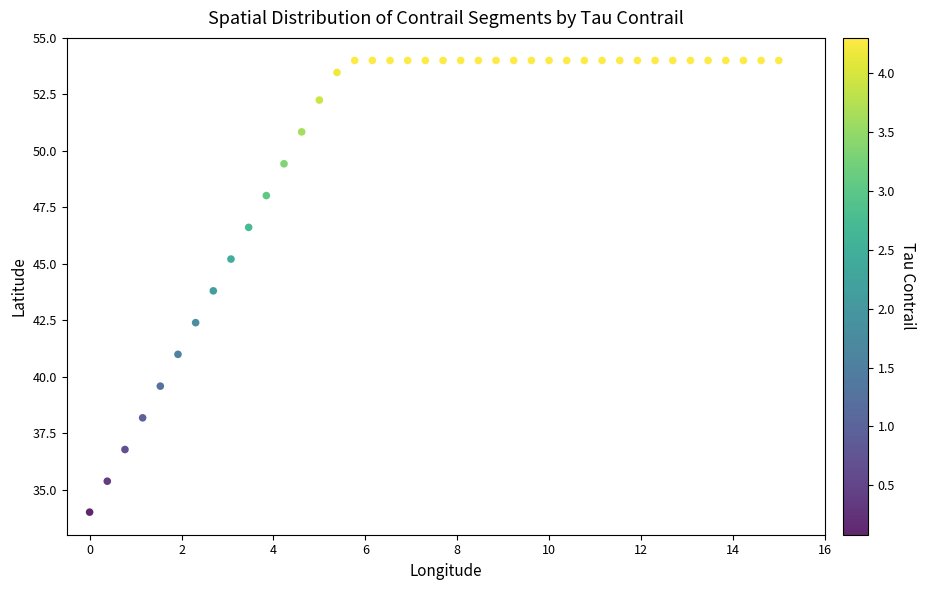

What is the range of Y values (max minus min)?

20.0